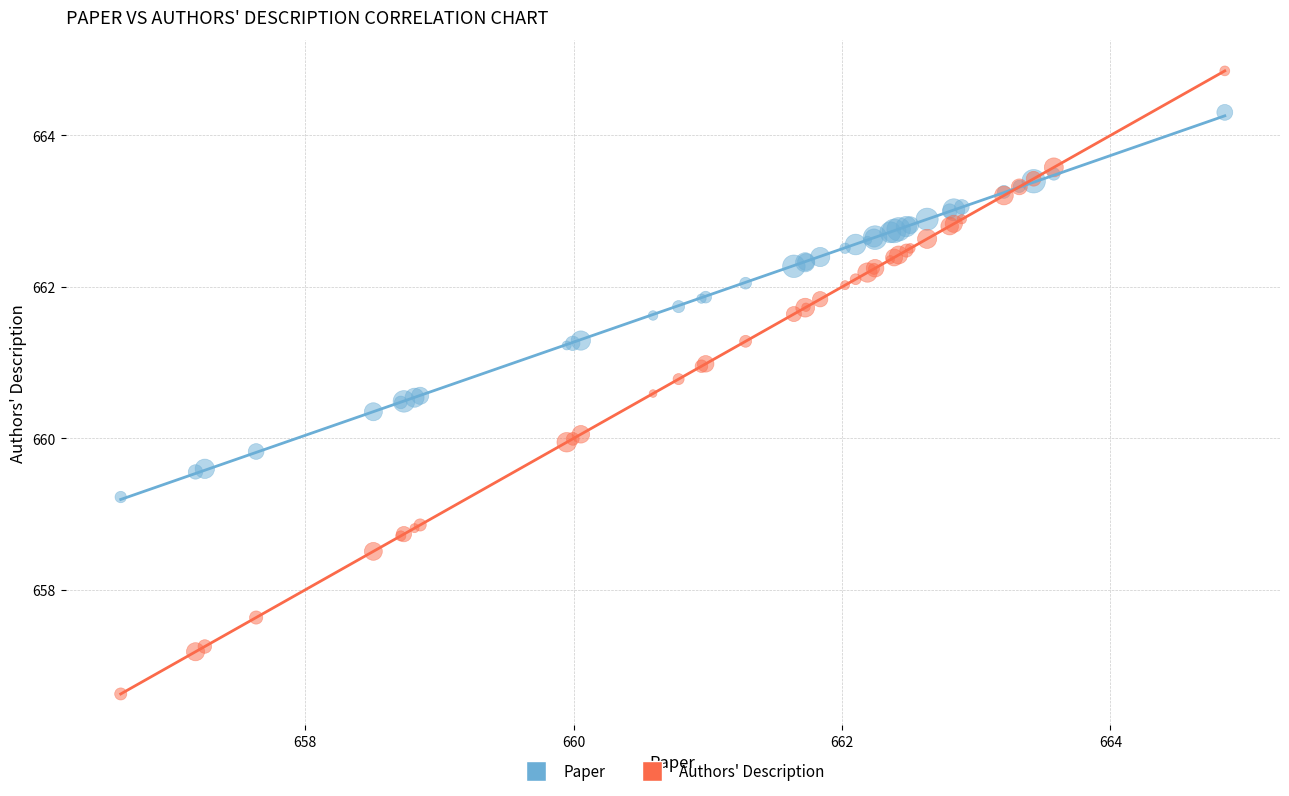

What are all the series names shown in the legend?

Paper, Authors' Description